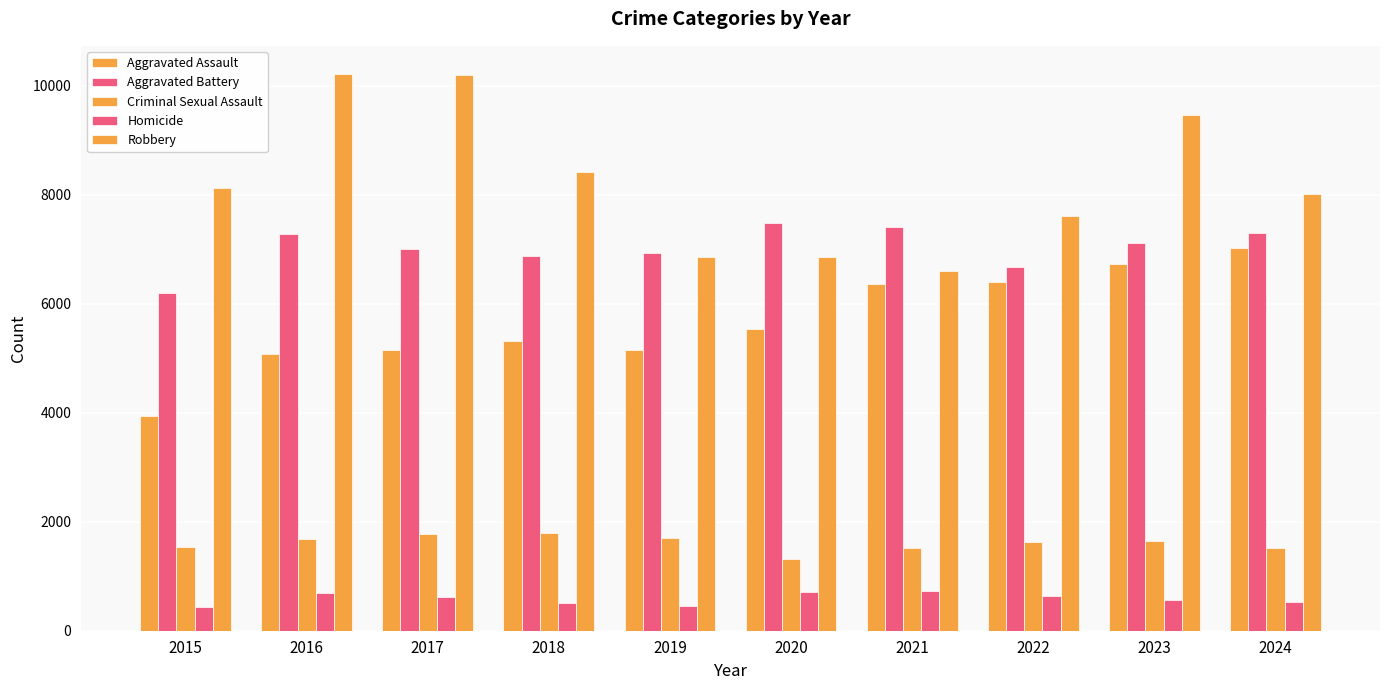

At which label is Criminal Sexual Assault closest to 1556?

2015